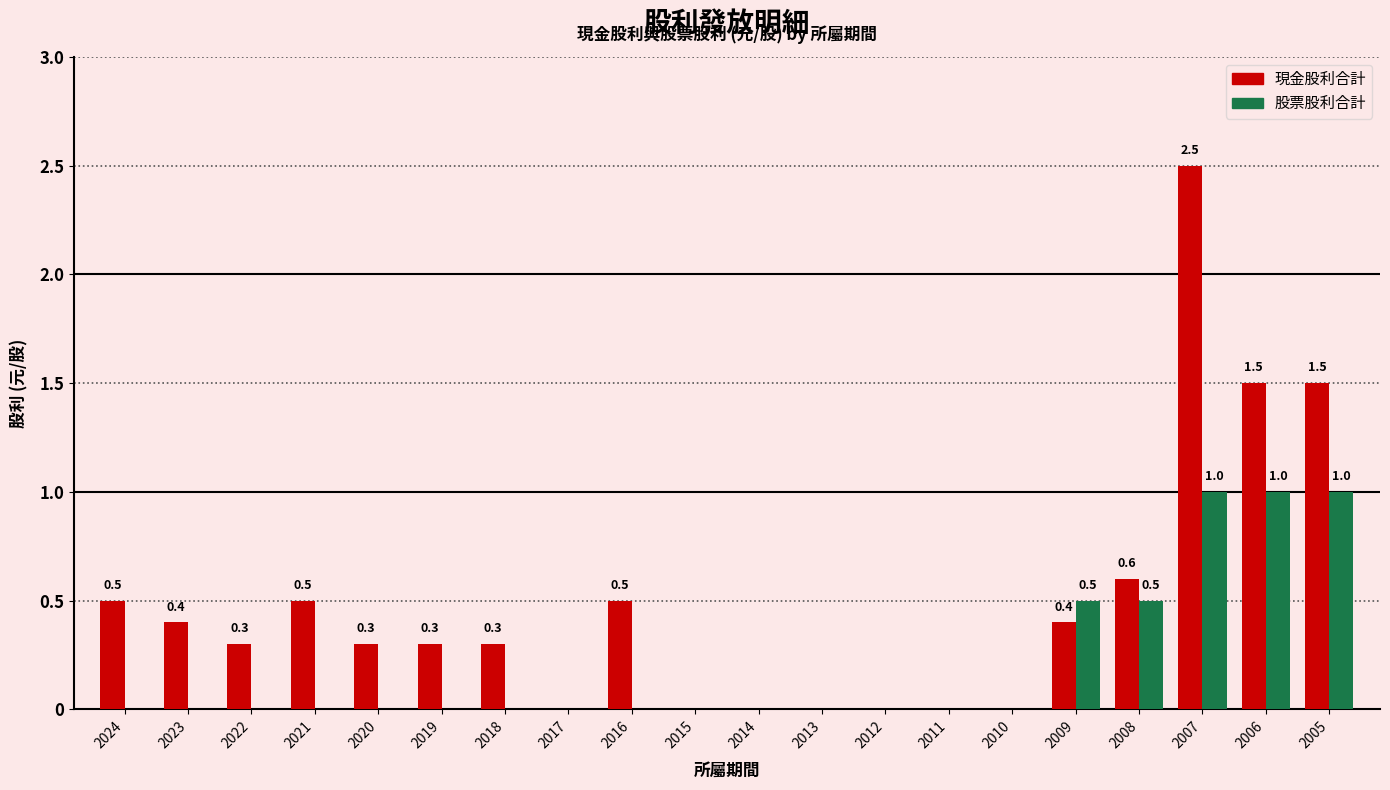

What is the sum of all 現金股利合計 values?

9.6